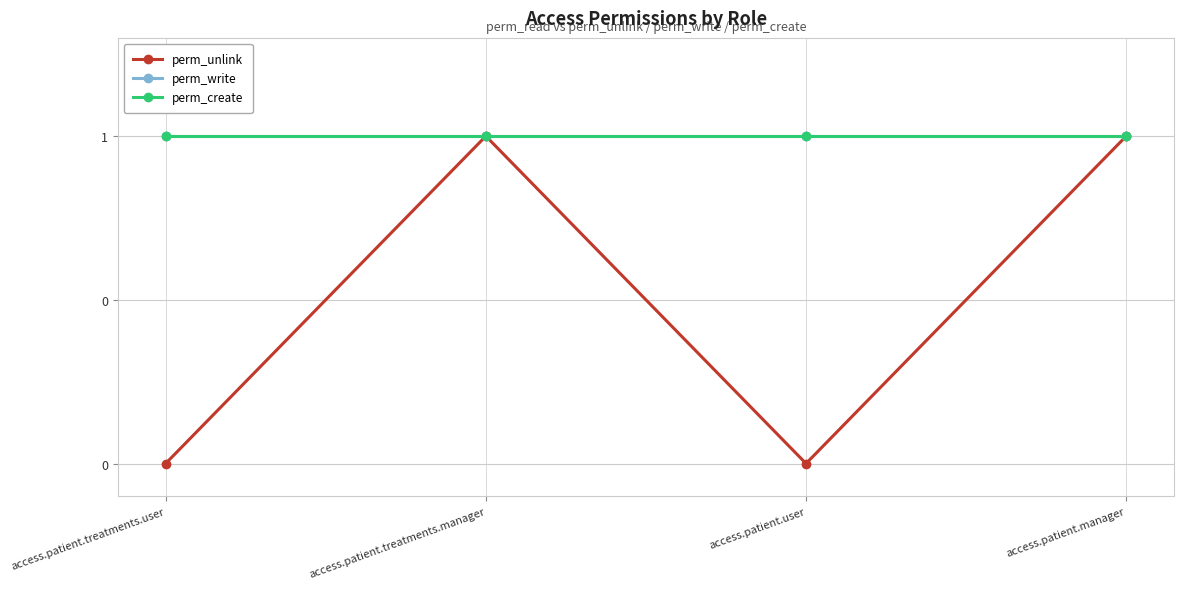

Which series has the largest total across all categories?

perm_write